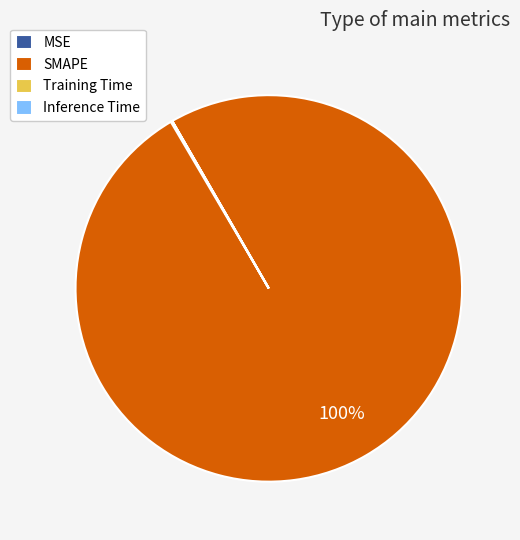

Which slice is the largest?

SMAPE